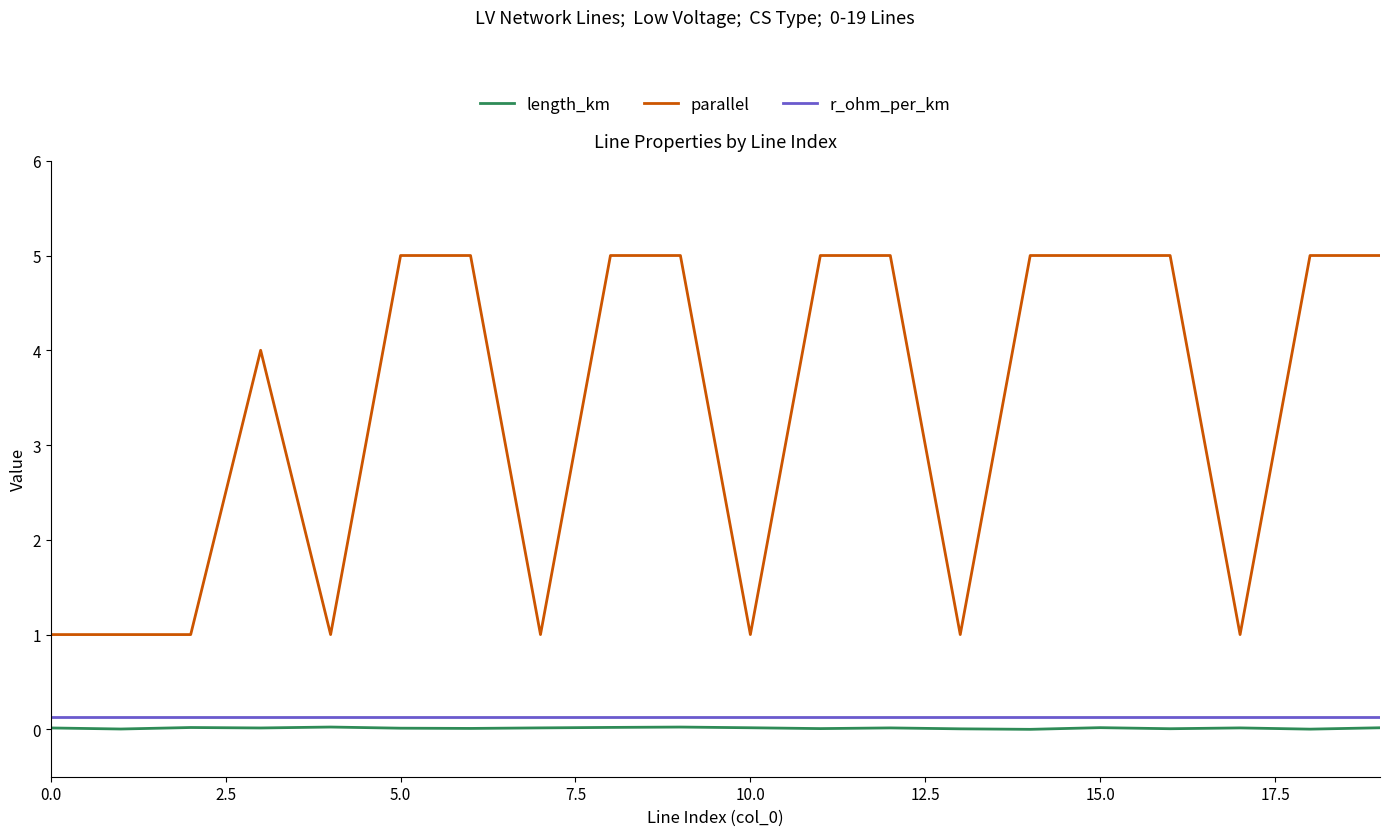

Which series has the widest spread of values?

parallel